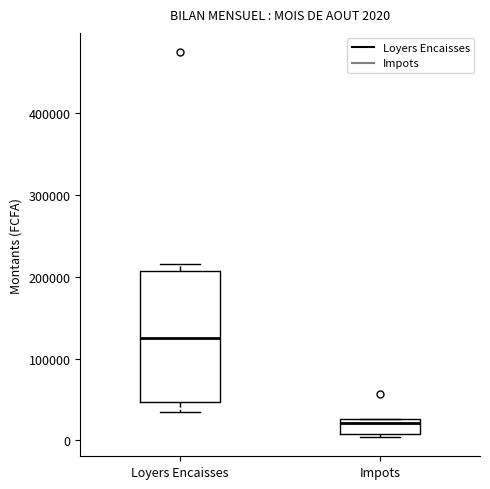

Which box's median line is the highest?

Loyers Encaisses